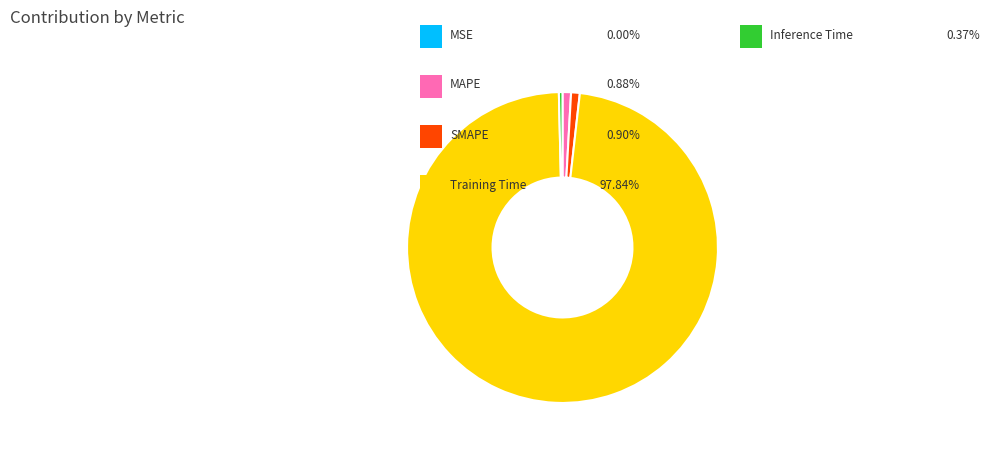

Does any single category account for the majority?

Yes